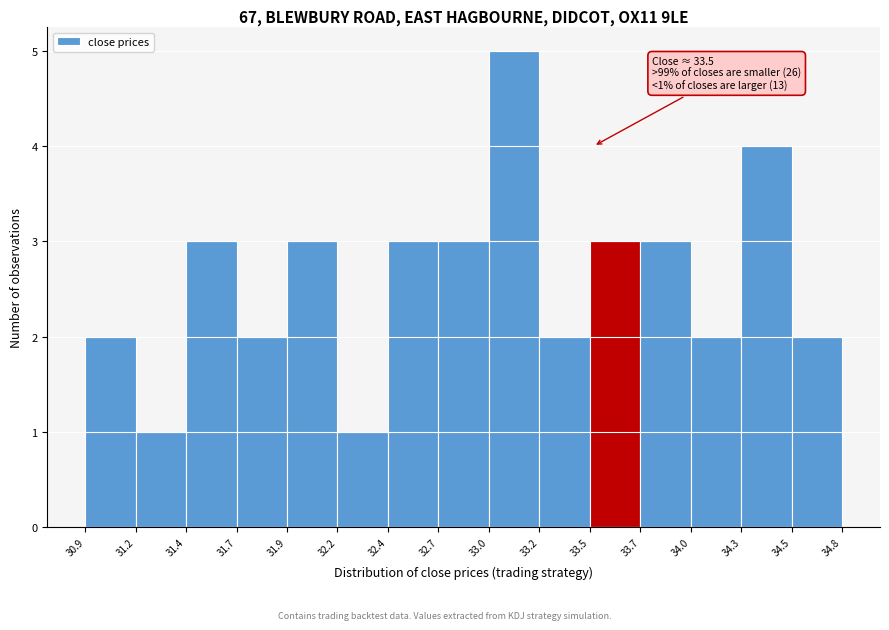

Reading left to right, extract all data points from this chart.

30.9=2	31.2=1	31.4=3	31.7=2	31.9=3	32.2=1	32.4=3	32.7=3	33.0=5	33.2=2	33.5=3	33.7=3	34.0=2	34.3=4	34.5=2